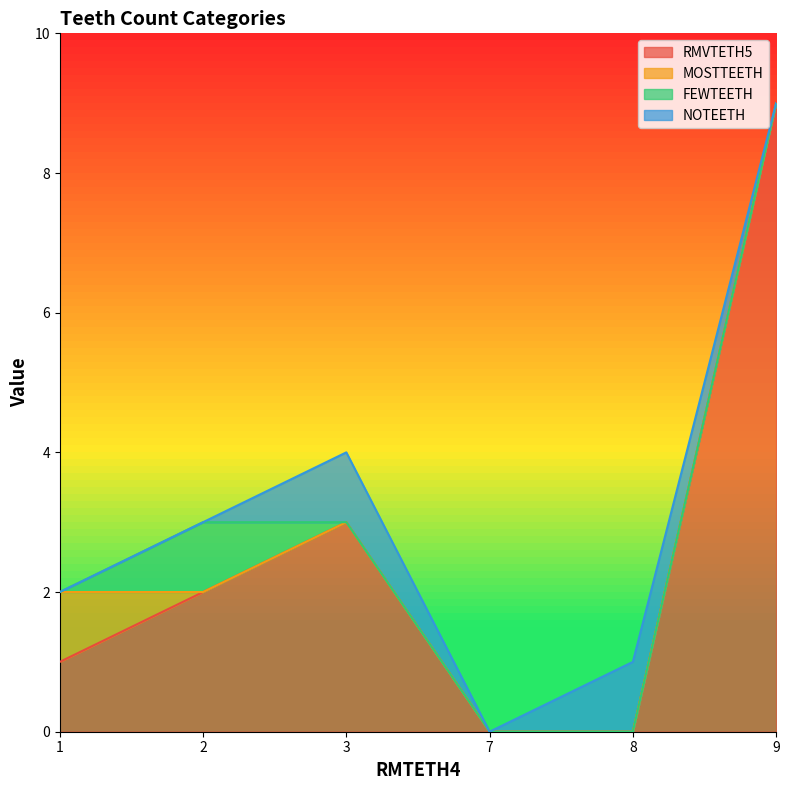

True or false: RMVTETH5 has more than 0 points higher than both neighbors.

True